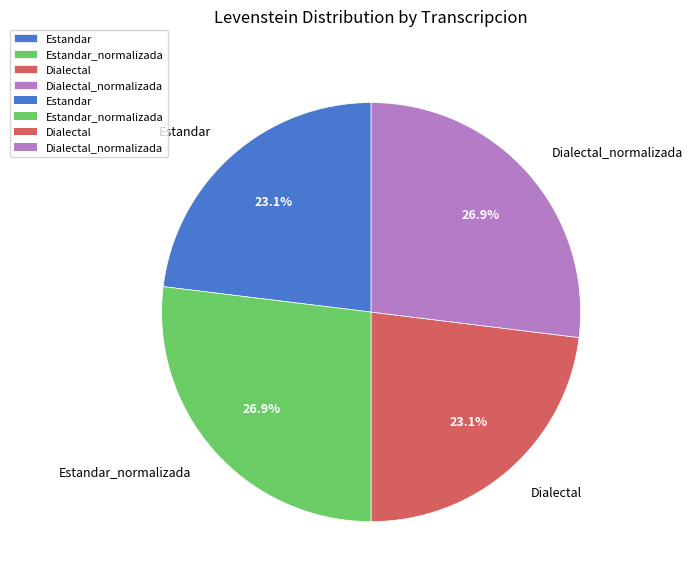

True or false: Estandar accounts for 18% of the total.

False